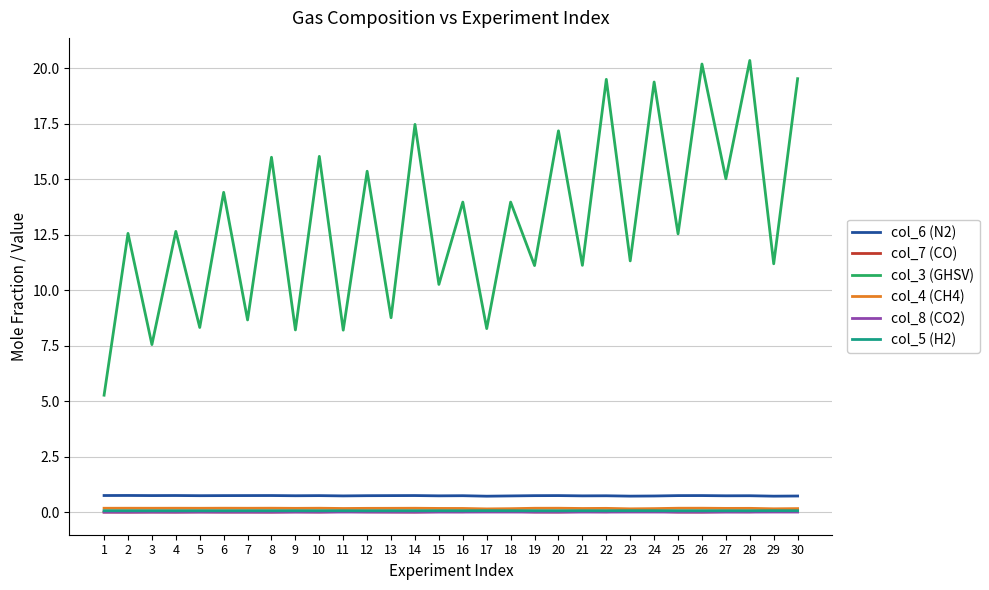

Is the value of col_6 (N2) at 24 greater than the value of col_3 (GHSV) at 7?

No